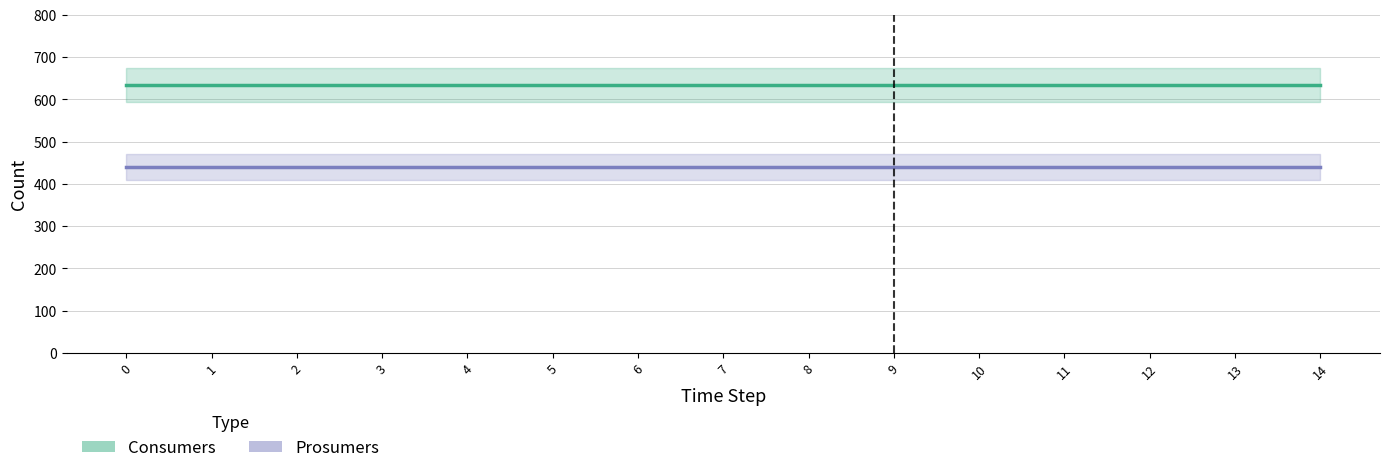

The value of Consumers at 3 is 635. True or false?

True